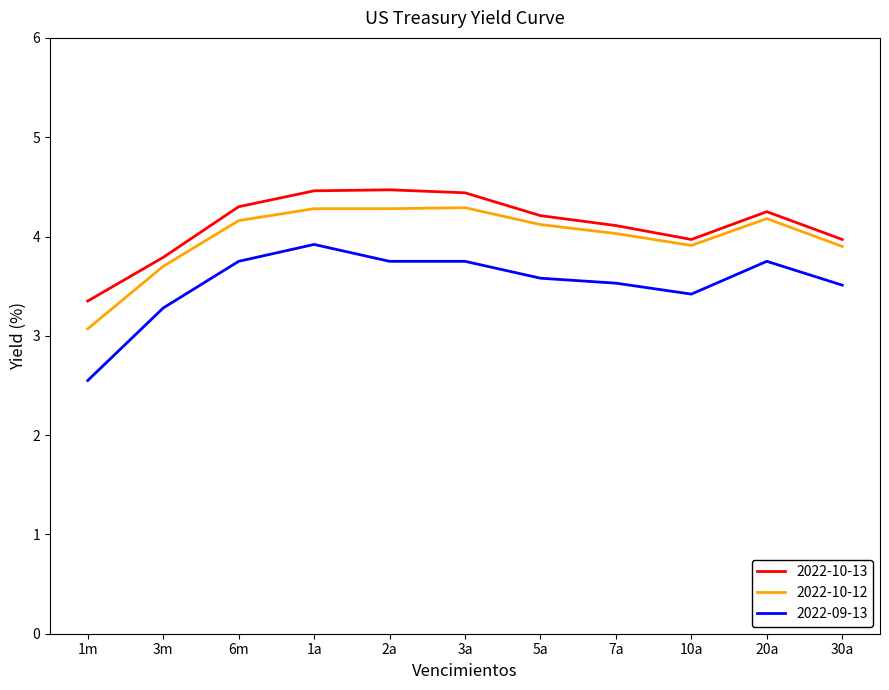

How many values in the 2022-09-13 series exceed 3?

10